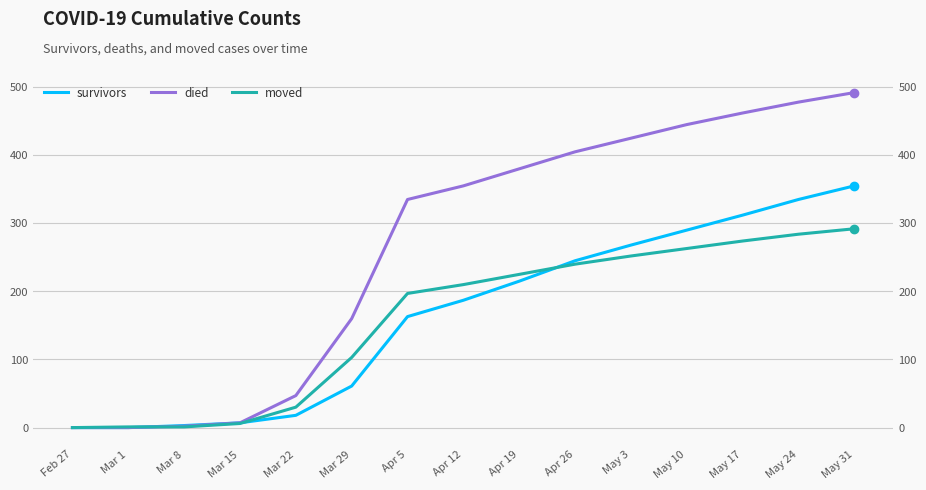

What is the difference between the second highest and second lowest values in the survivors series?

335